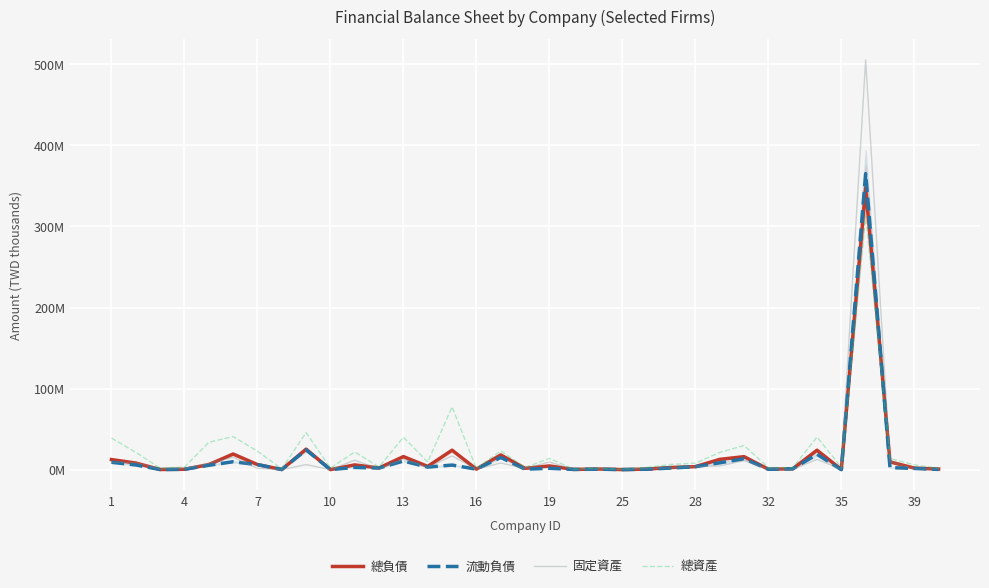

What are all the series names shown in the legend?

總負債, 流動負債, 固定資產, 總資產